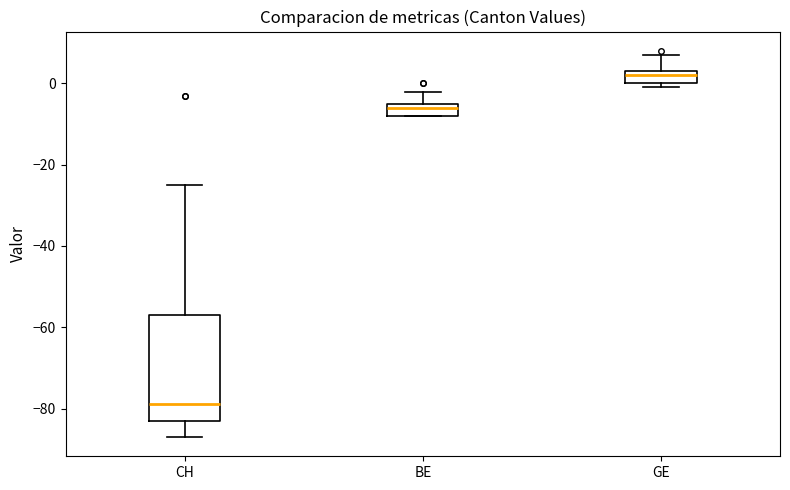

Reading left to right, transcribe this box plot: for each box, give where its median line is, the range the box spans, and where its two whiskers end, as read against the y-axis. The values are not printed on the chart, so give them approximately, as read against the axis.

CH: median -78, box -82 to -56, whiskers -86 to -24
BE: median -6, box -8 to -4, whiskers -8 to -2
GE: median 2, box 0 to 4, whiskers 0 (just below the box's lower edge) to 8